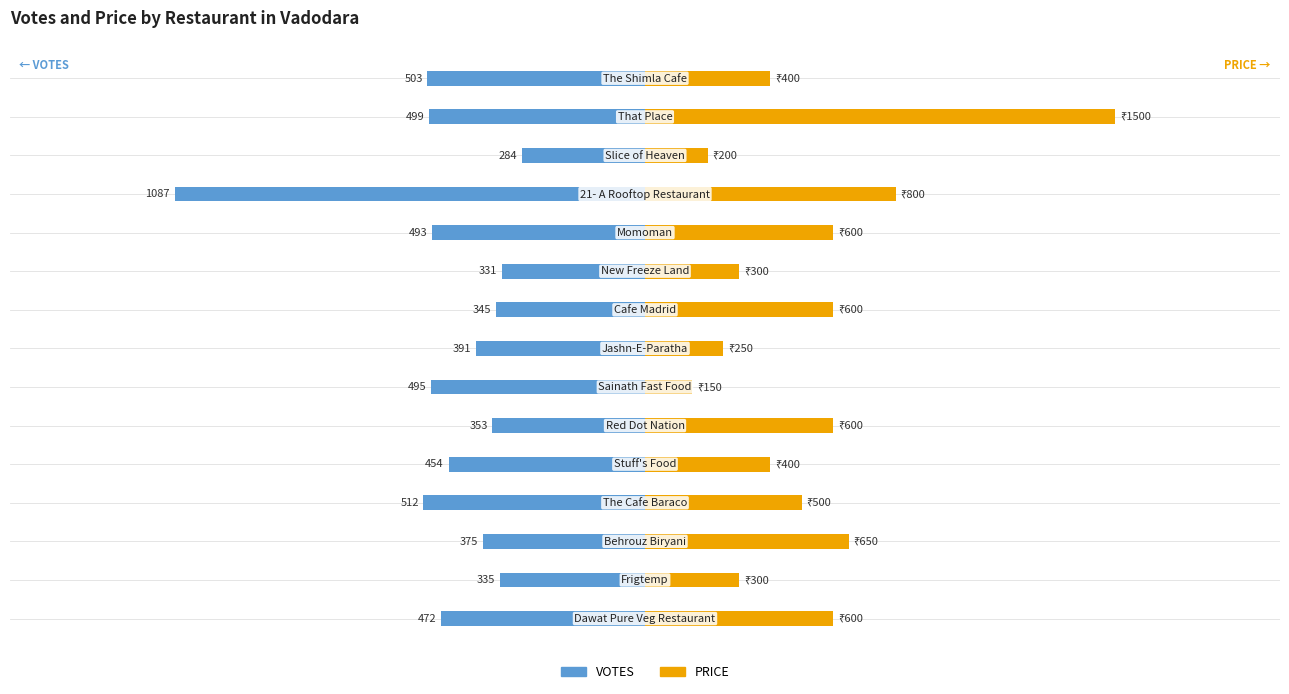

How many groups of bars are there?

15